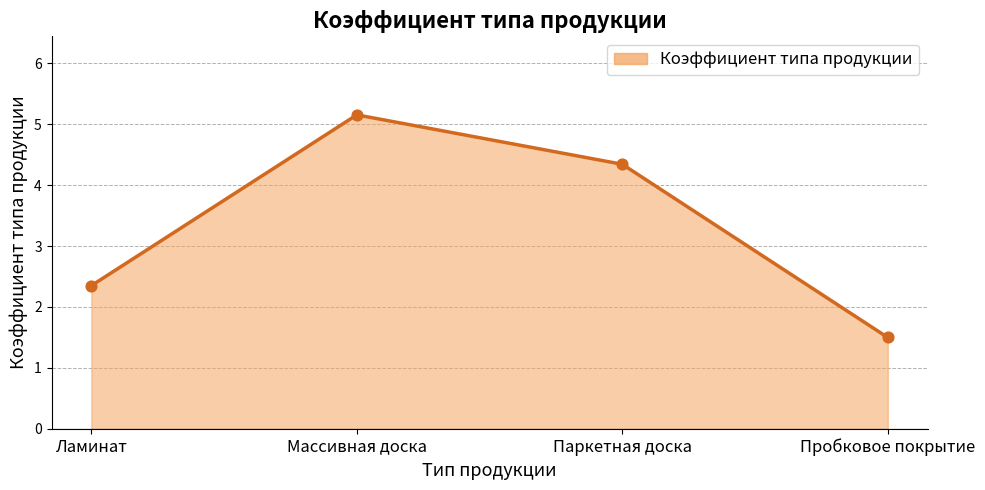

Approximately how many times larger is the value at Пробковое покрытие compared to Массивная доска?

0.3